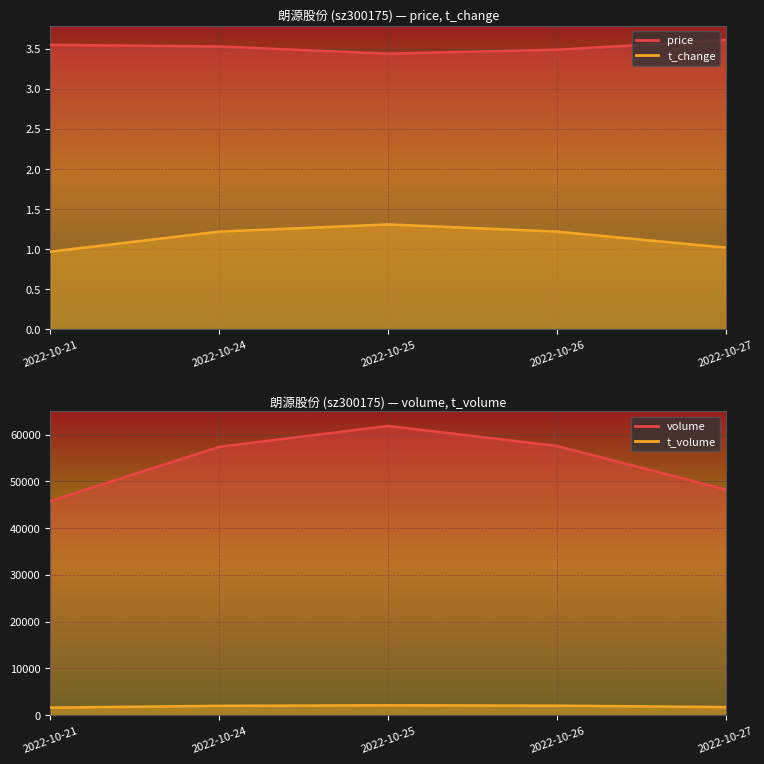

What is the smallest value displayed?

1.0